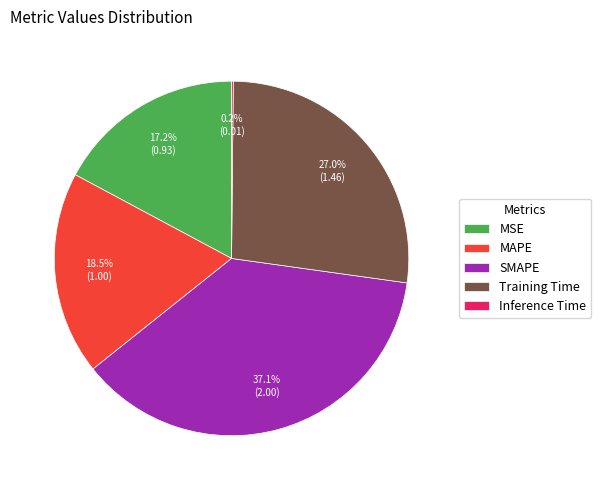

Between Training Time and SMAPE, which is larger?

SMAPE